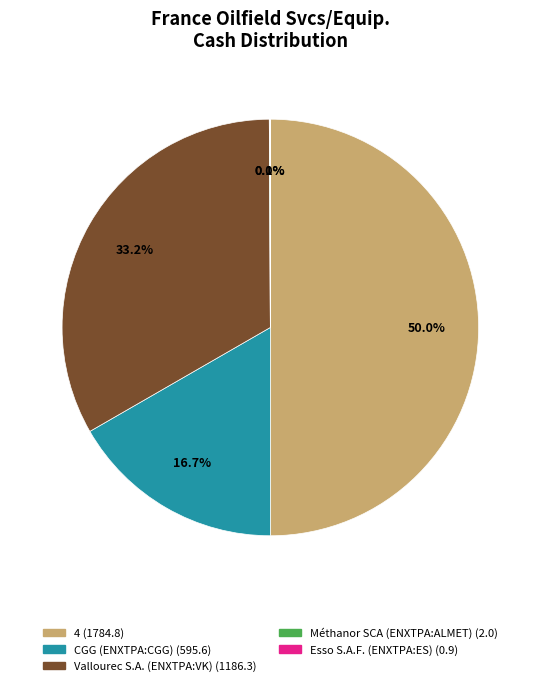

What percentage is the Vallourec S.A. (ENXTPA:VK) slice, to the nearest percent?

33%